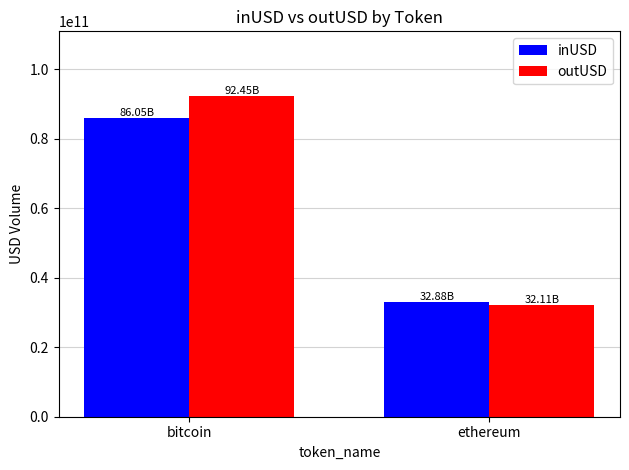

What are all the series names shown in the legend?

inUSD, outUSD